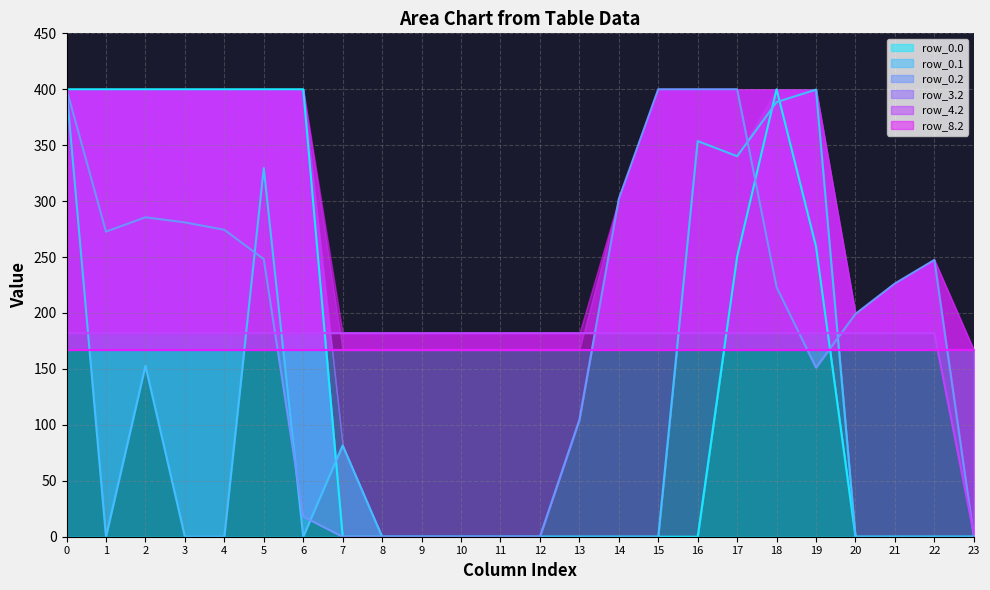

At which label is row_4.2 closest to 92?

23